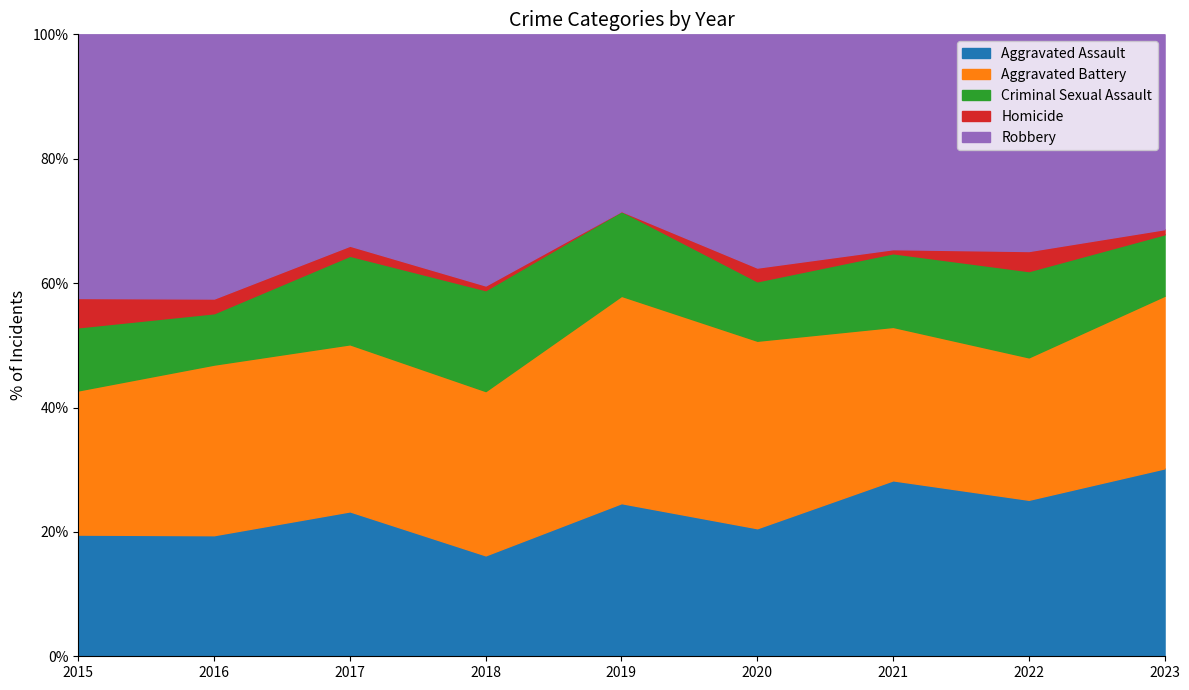

Which category has the lowest value in the Aggravated Assault series?

2018